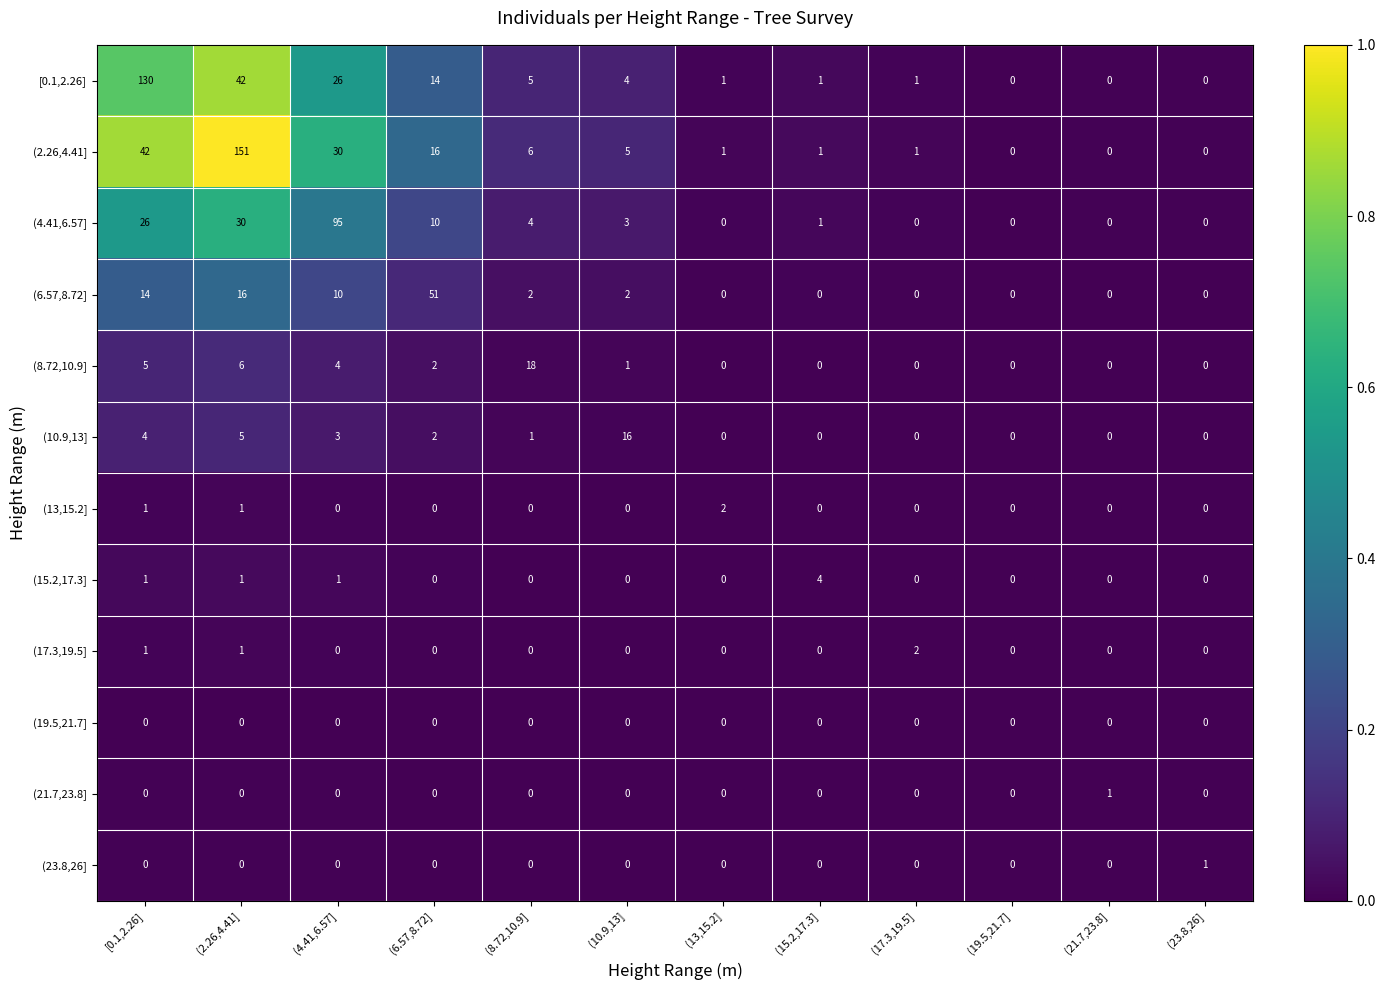

Which series has the largest total across all categories?

(2.26,4.41]